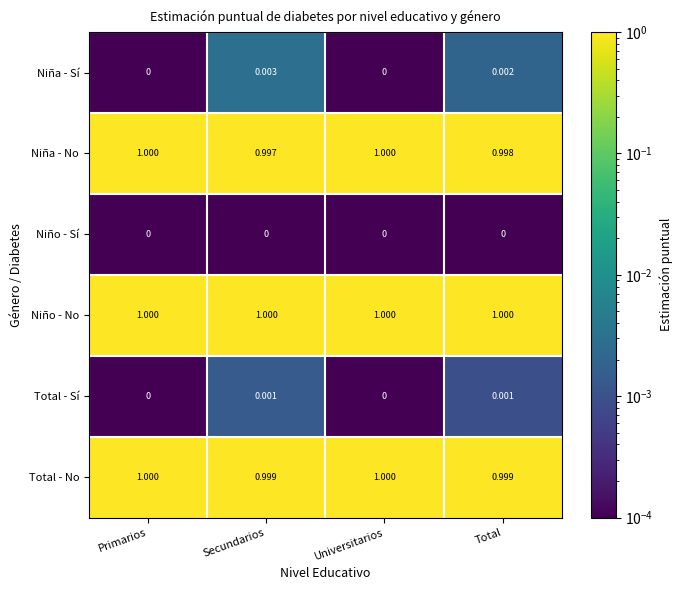

Which series has the largest range (max minus min)?

Niña - No